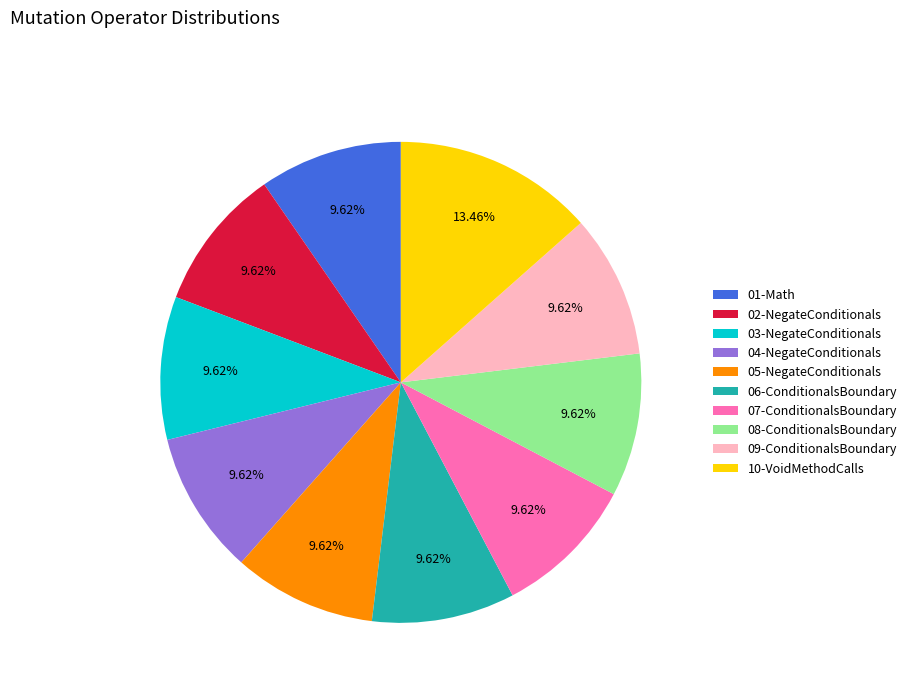

Do 01-Math and 02-NegateConditionals together represent more than half of the pie?

No